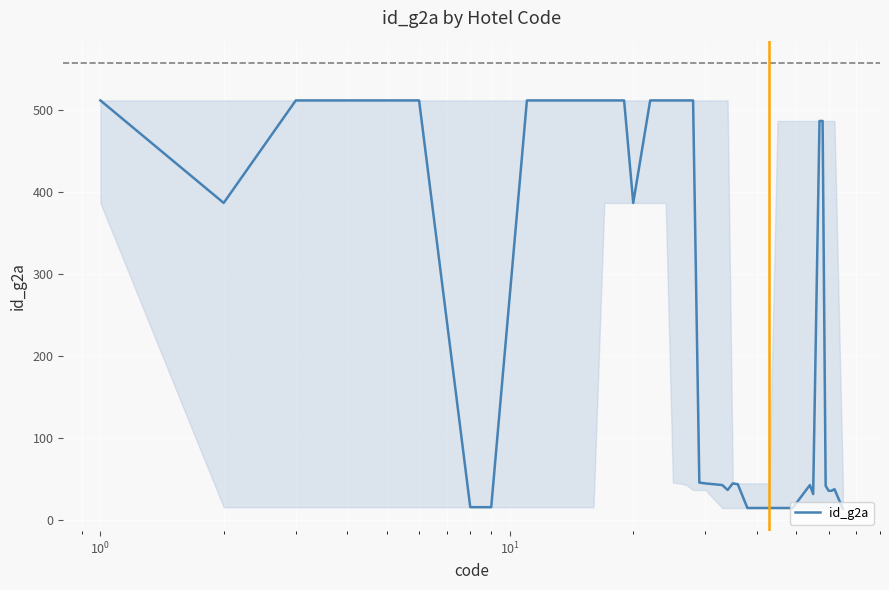

What is the minimum value shown in the chart?

14